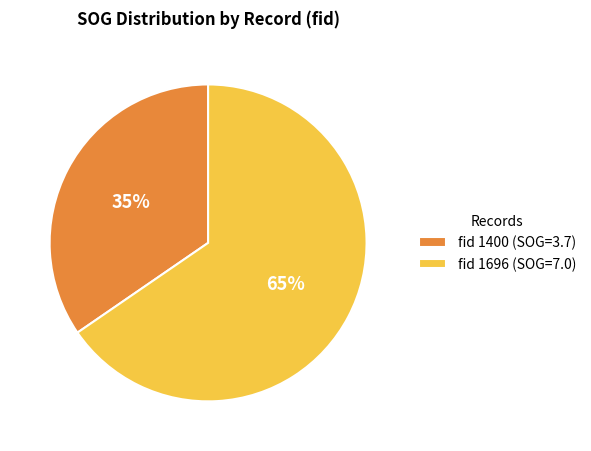

To the nearest percent, what is the average slice percentage?

50%